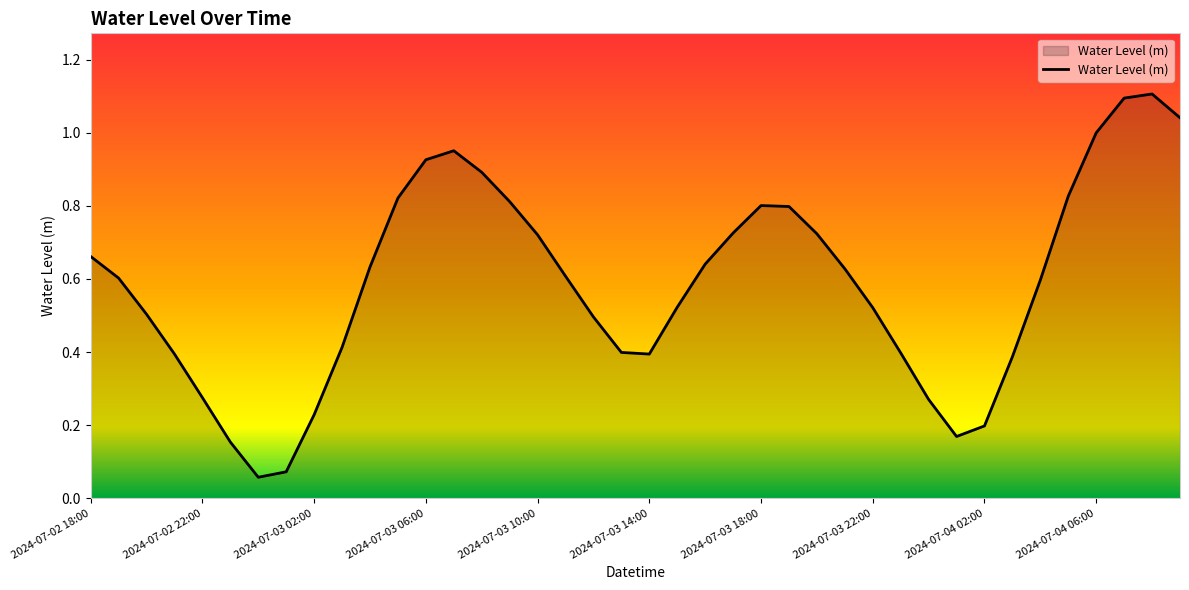

What is the greatest value displayed?

1.1